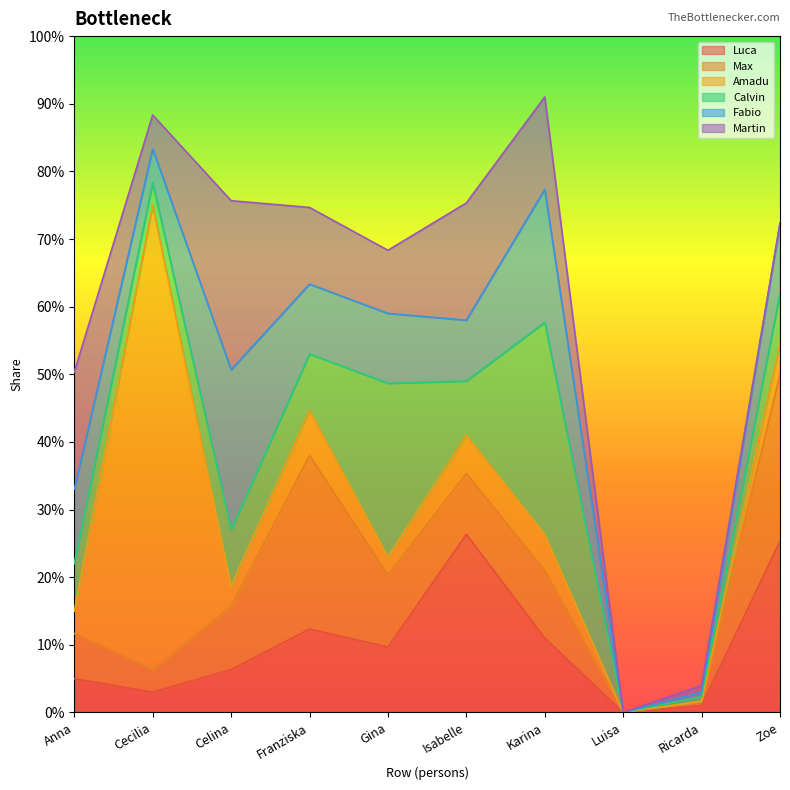

Reading left to right, what are all the values shown in this chart?

Luca: 0.1	0.0	0.1	0.1	0.1	0.3	0.1	0.0	0.0	0.3
Max: 0.1	0.0	0.1	0.3	0.1	0.1	0.1	0.0	0.0	0.2
Amadu: 0.0	0.7	0.0	0.1	0.0	0.1	0.1	0.0	0.0	0.0
Calvin: 0.1	0.0	0.1	0.1	0.3	0.1	0.3	0.0	0.0	0.1
Fabio: 0.1	0.1	0.2	0.1	0.1	0.1	0.2	0.0	0.0	0.1
Martin: 0.2	0.1	0.2	0.1	0.1	0.2	0.1	0.0	0.0	0.0